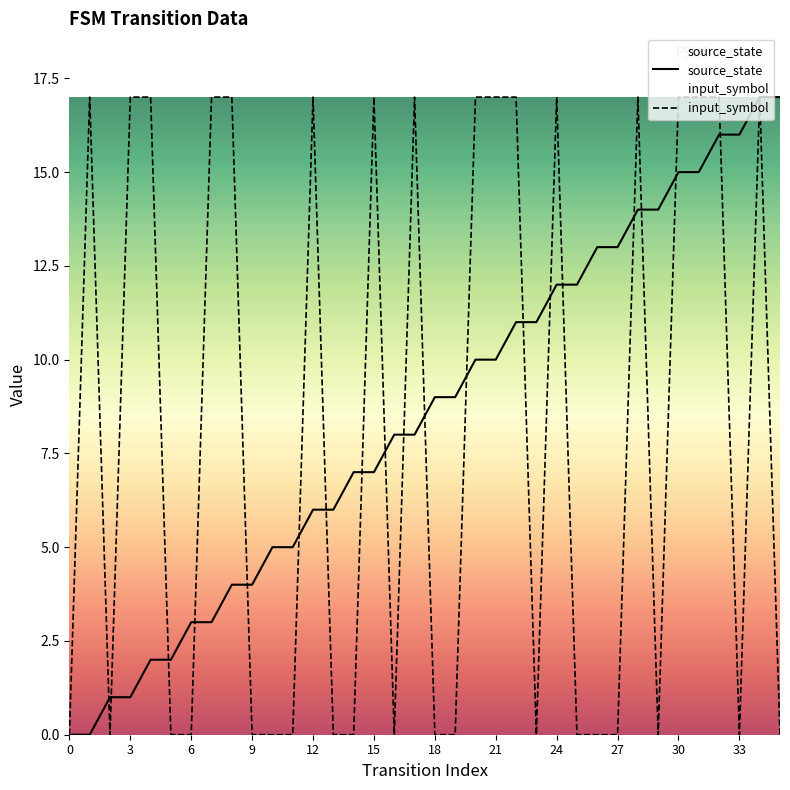

Is it true that source_state equals 19 at 23?

False